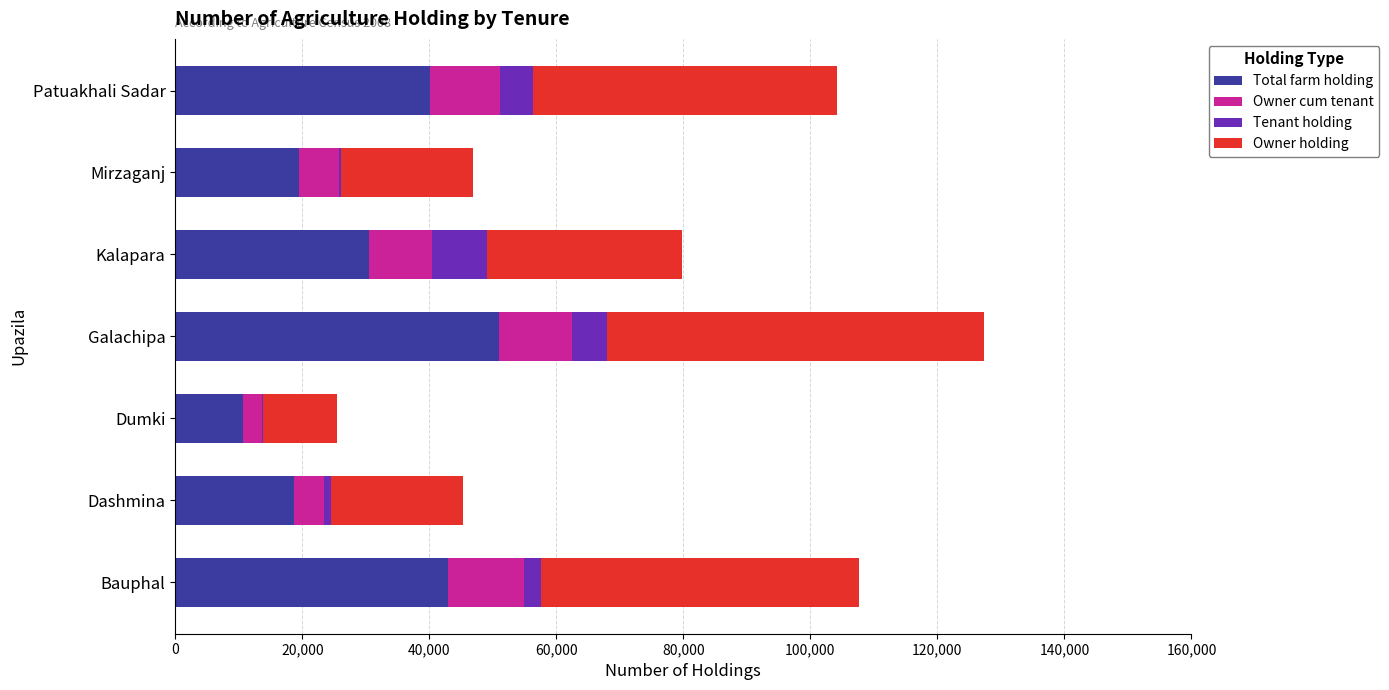

Count the number of data series in this chart.

4